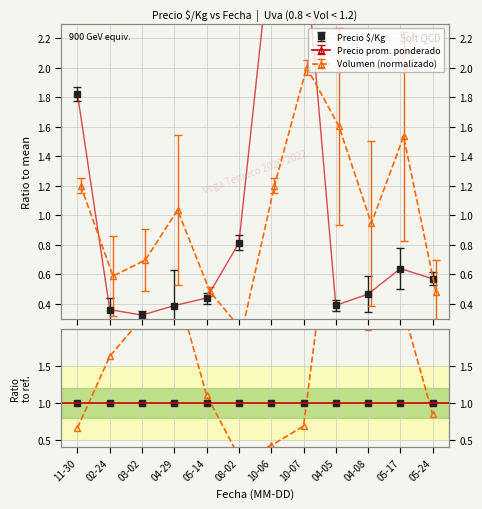

How many categories are shown in the chart?

12